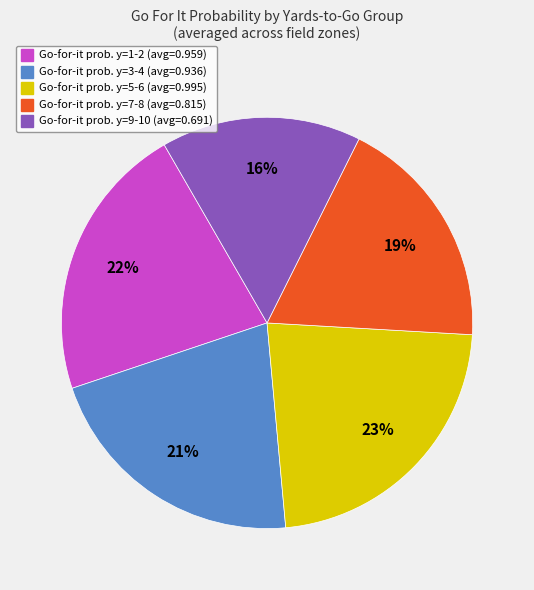

Count the number of slices in the pie.

5